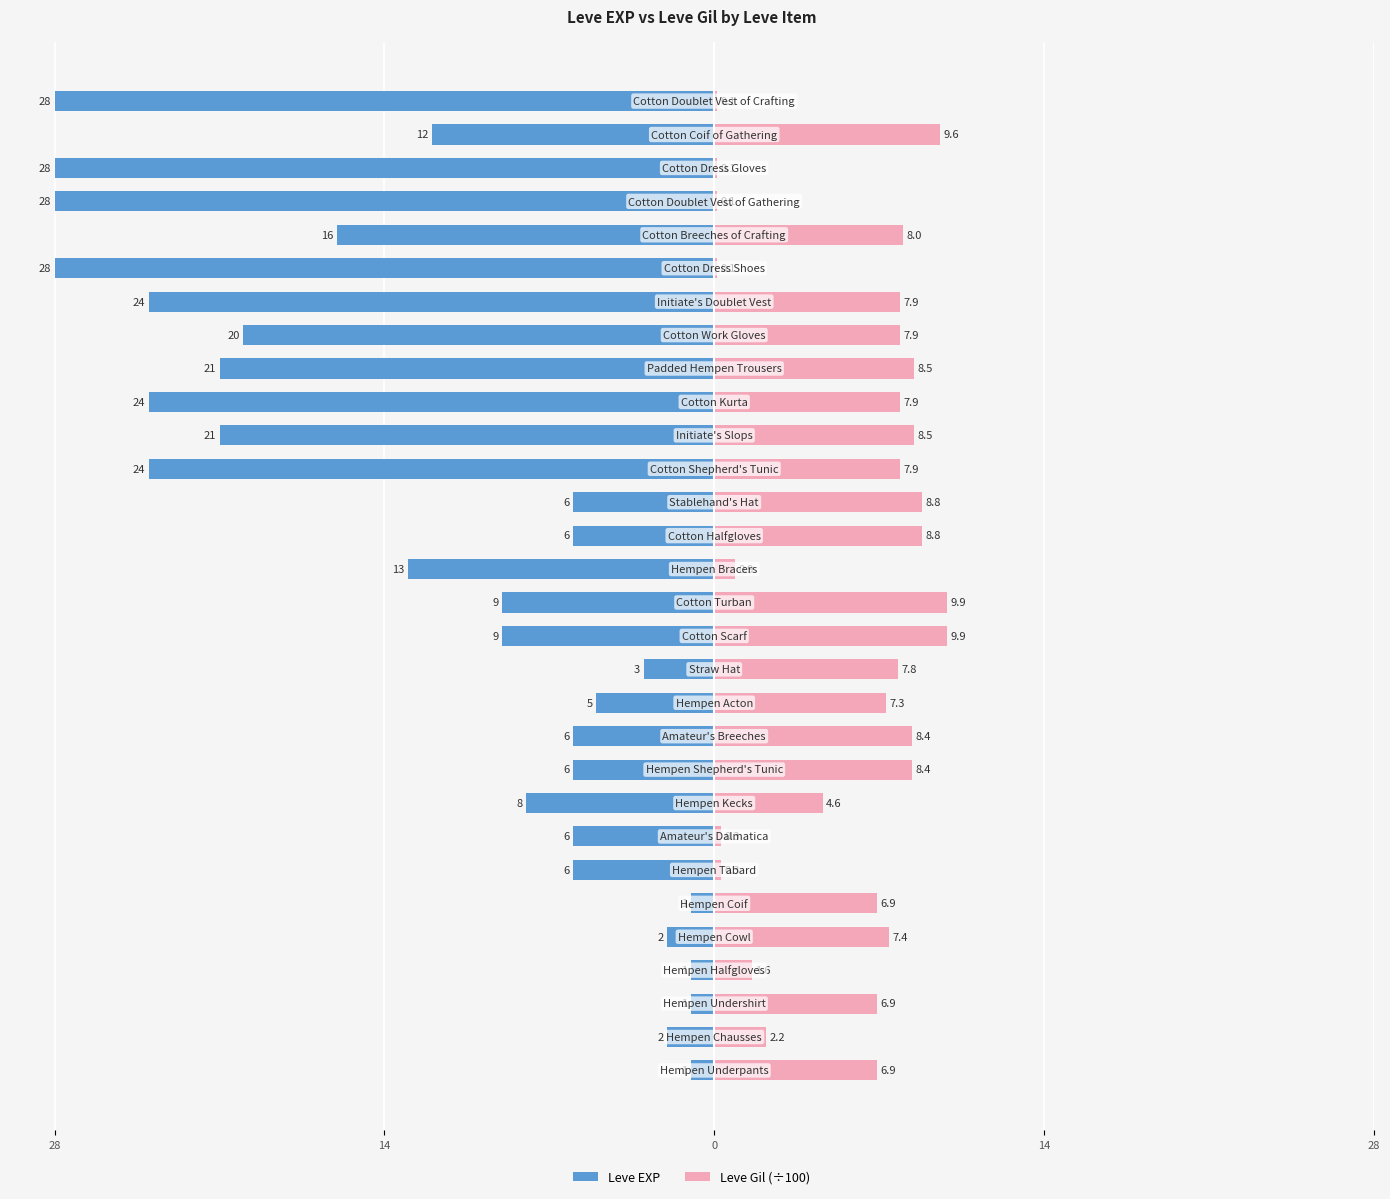

Is the value of Leve EXP at 8 greater than the value of Leve Gil (÷100) at 21?

No